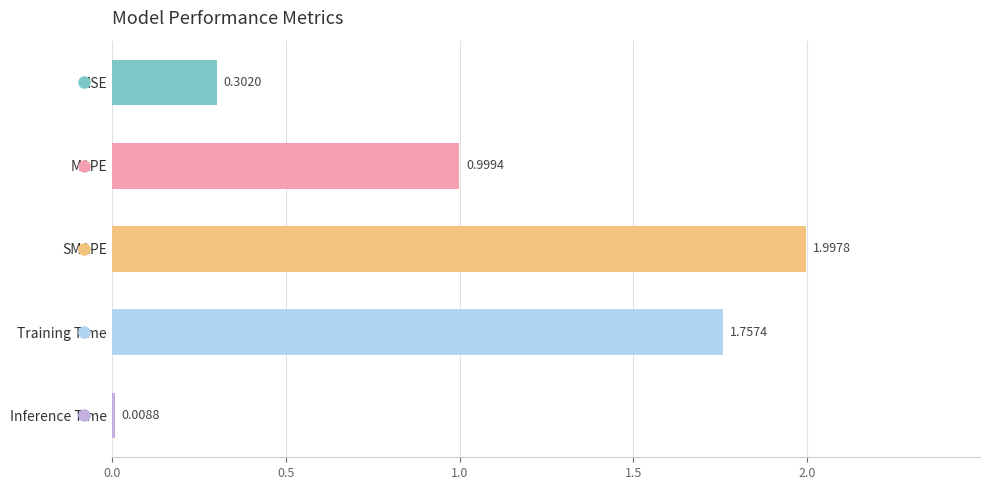

What is the sum of all values?

5.1